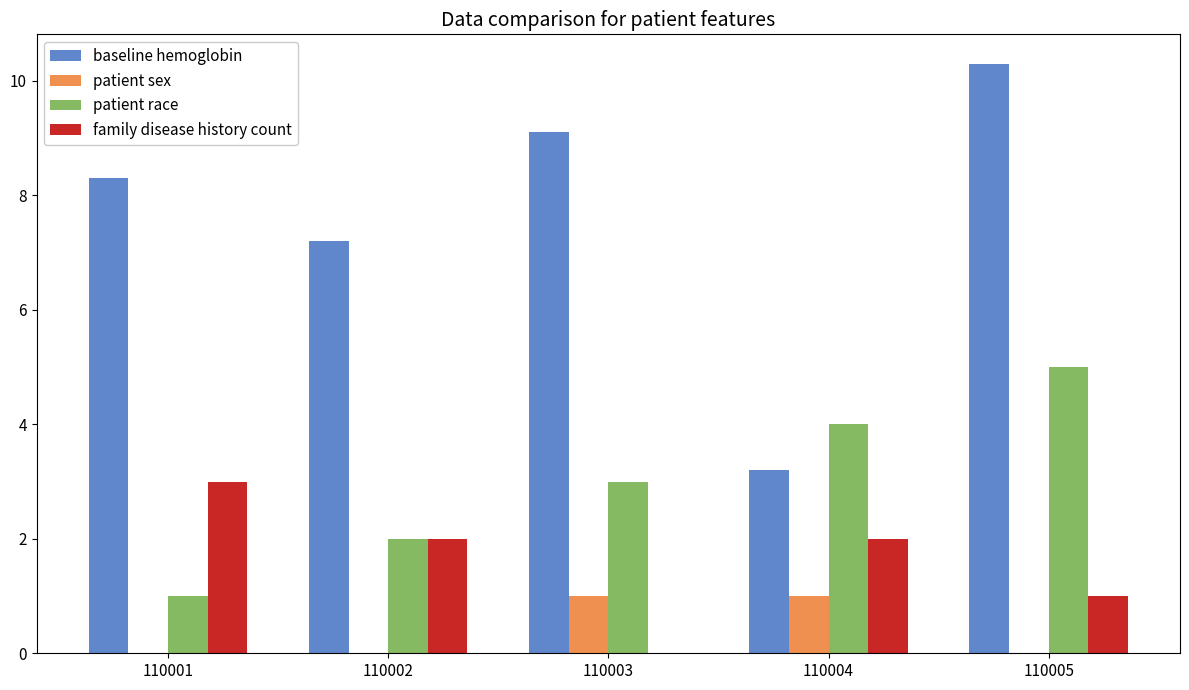

Is it true that patient race equals 4.0 at 110004?

True